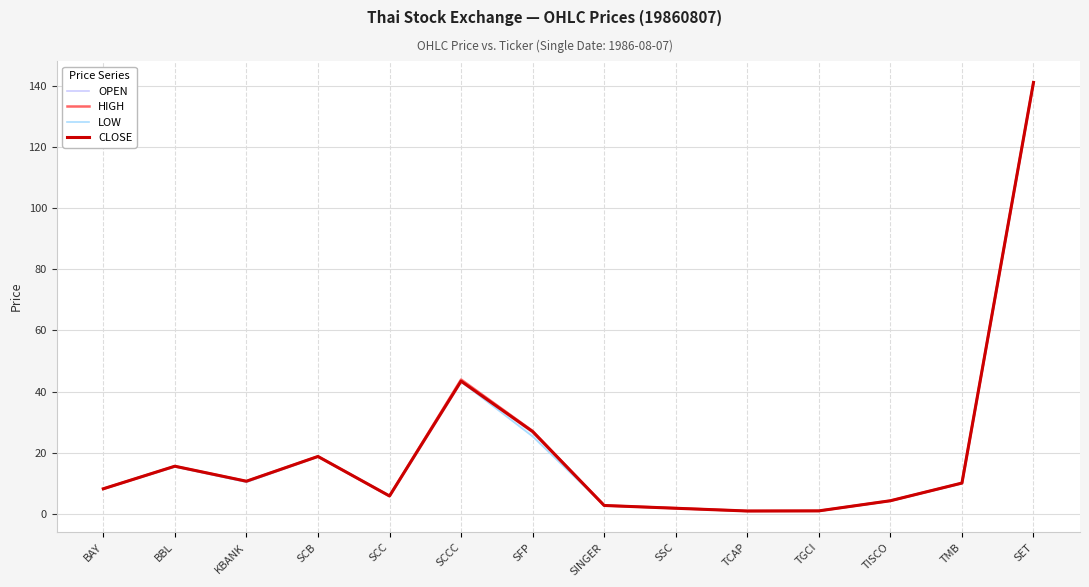

At which label does HIGH first exceed 10?

BBL